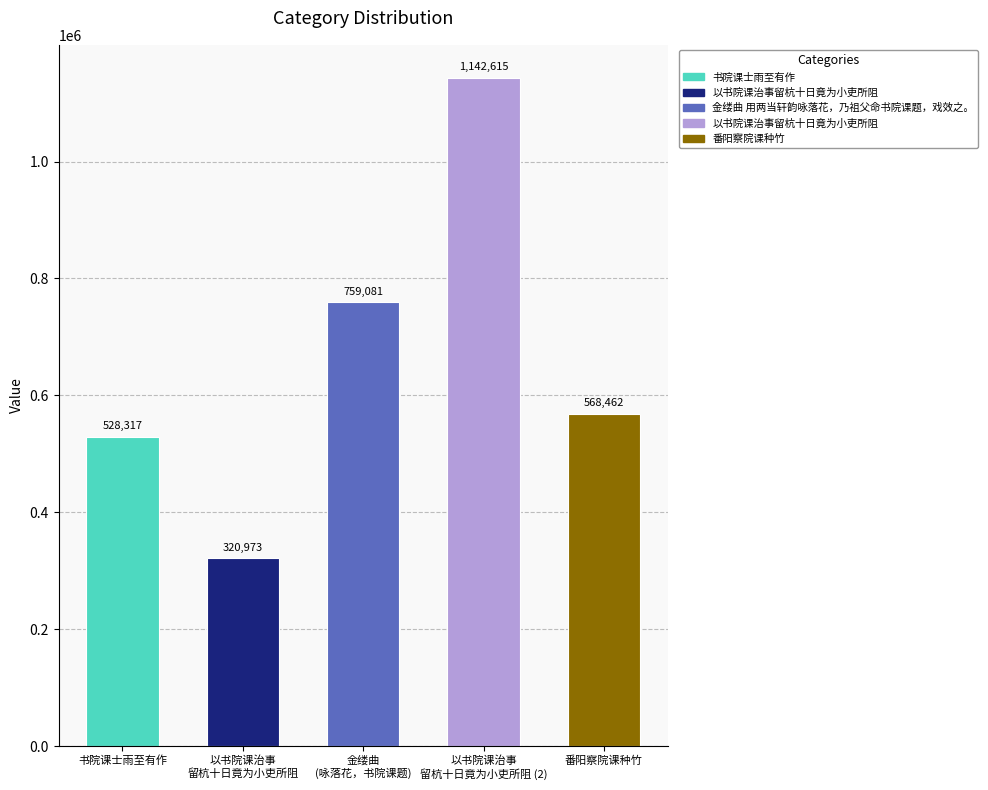

At which category does the chart reach its minimum across all series?

以书院课治事 留杭十日竟为小吏所阻